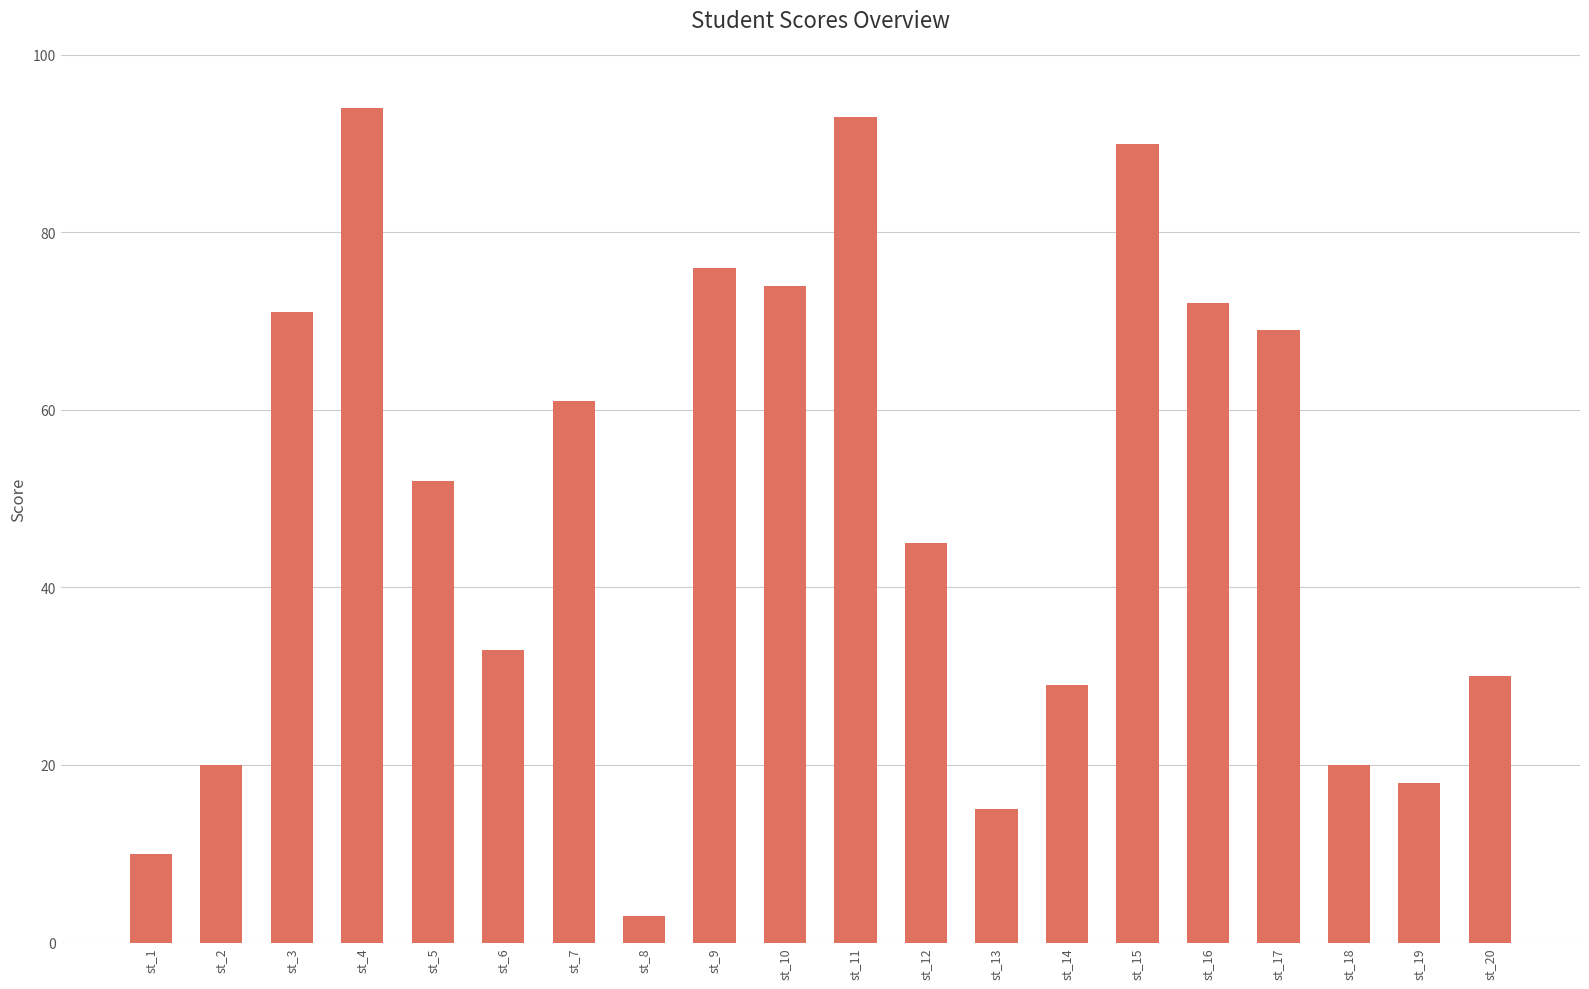

What is the difference between the maximum and minimum values?

91